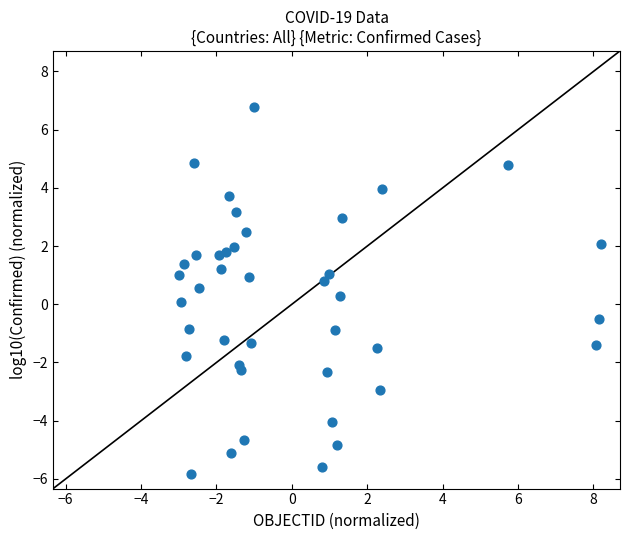

What is the range of Y values (max minus min)?

12.6